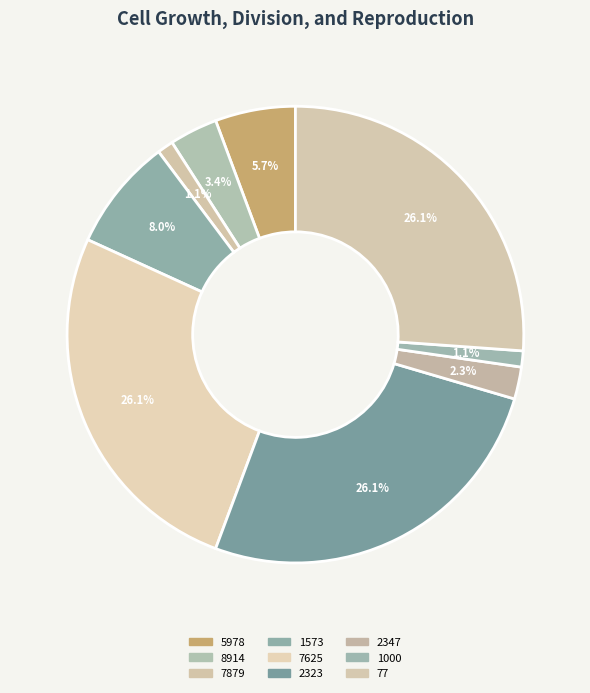

Is it true that 2323 is 26% of the pie?

True